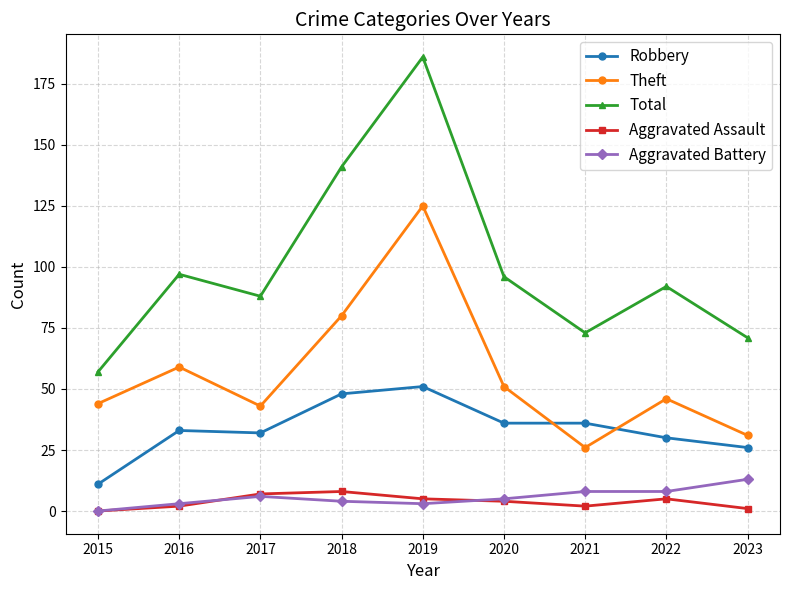

What is the total value across all series at 2021?

145